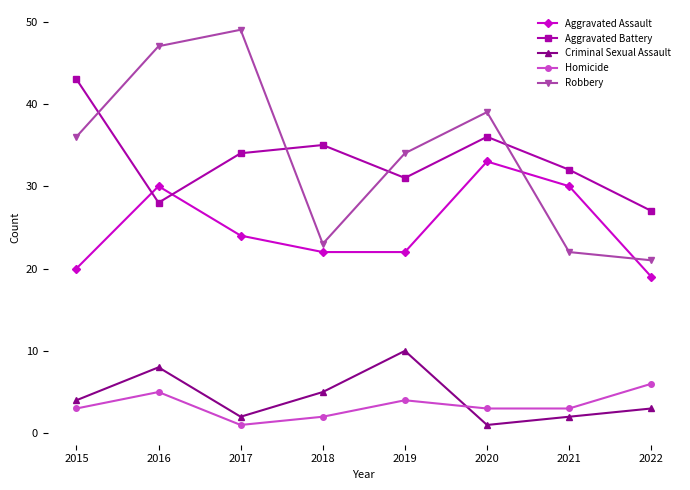

At which label does Homicide reach its minimum?

2017